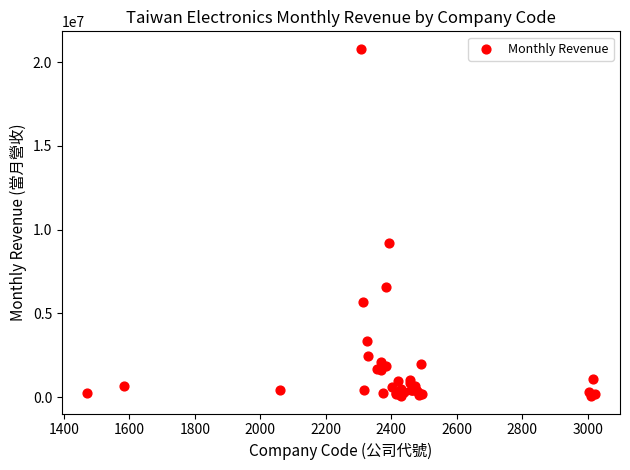

What Y value in the scatter plot is closest to 10434372?

9232410